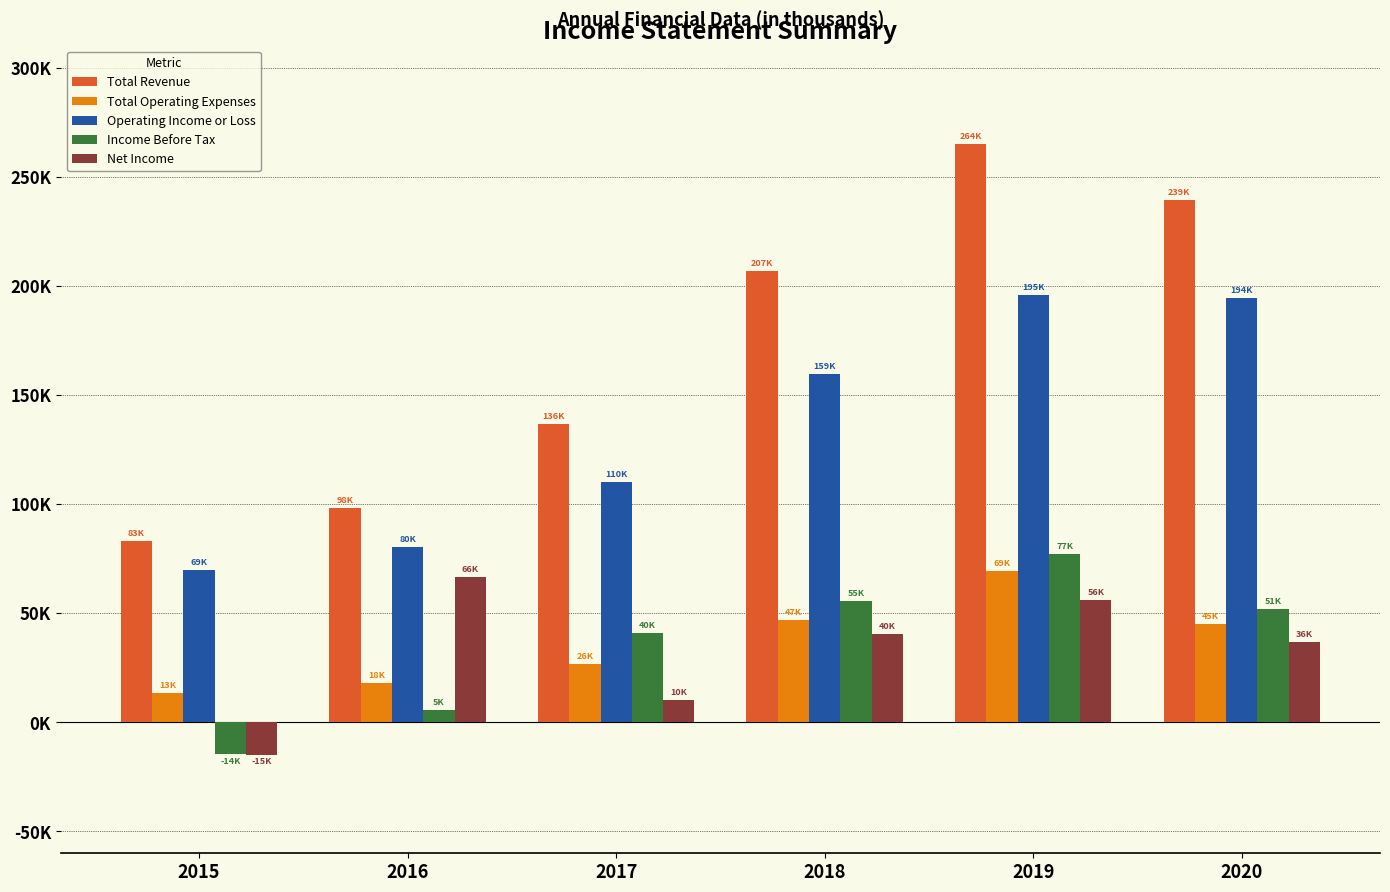

At which category is the sum across all series the highest?

2019